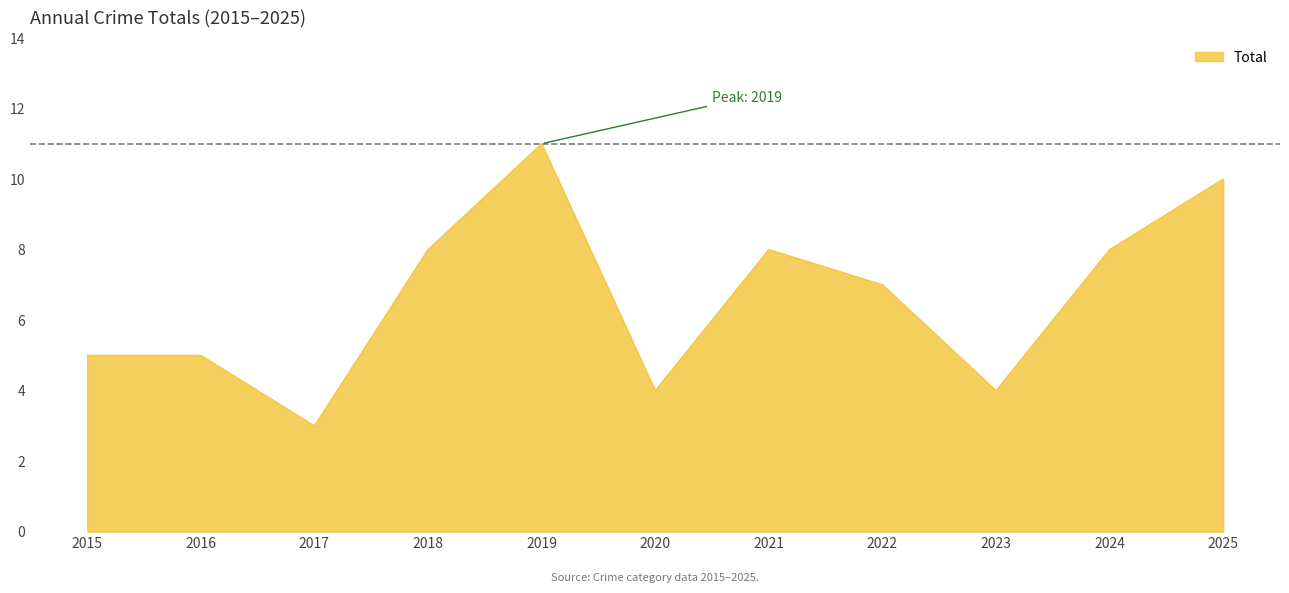

Is it true that the value at 2015 is 5?

True